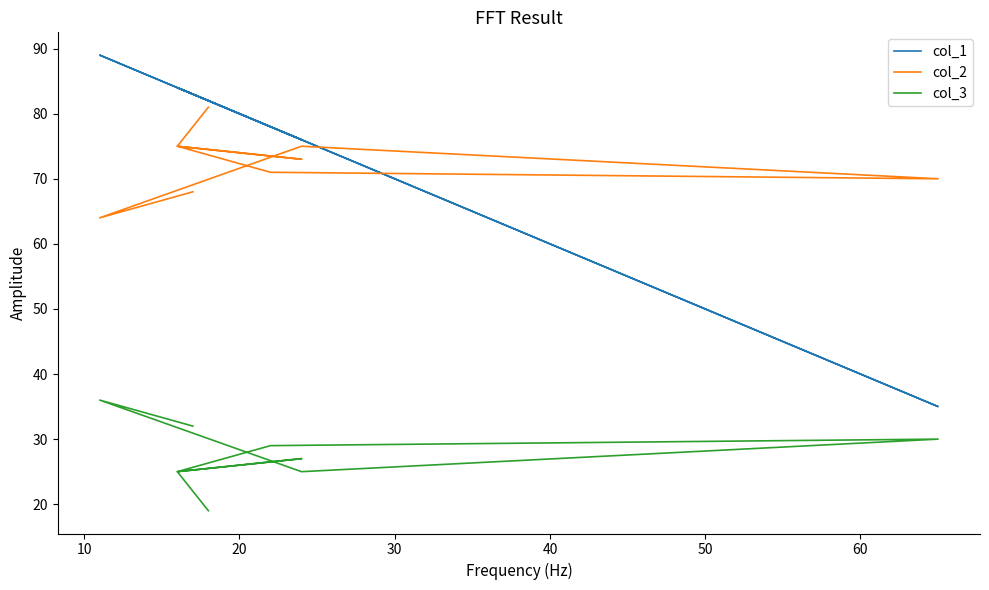

Count the number of data series in this chart.

3